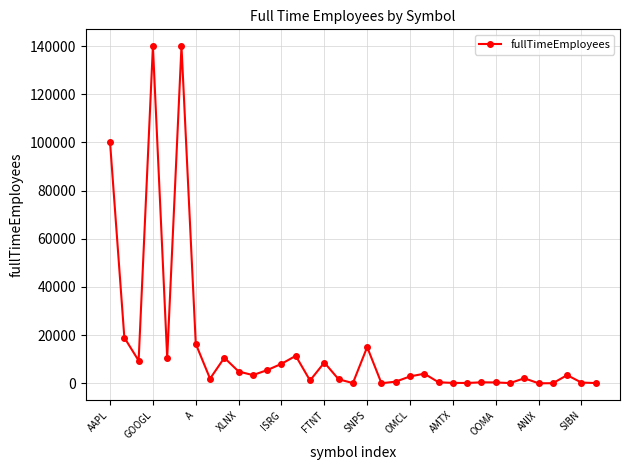

What is the maximum value shown in the chart?

139995